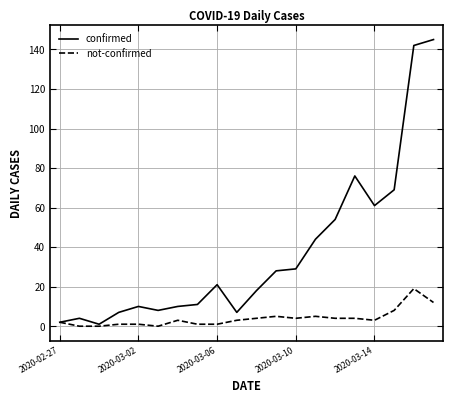

List the series in order of their overall mean, highest first.

confirmed, not-confirmed